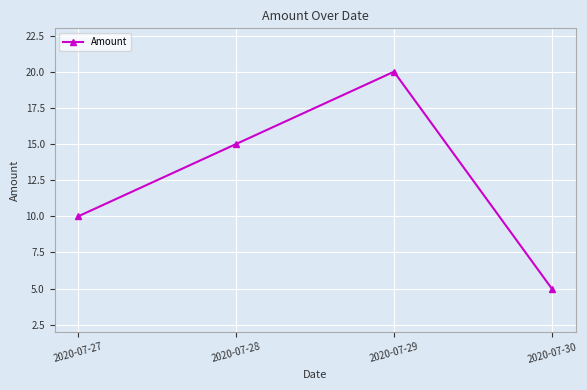

Rank the categories by value from lowest to highest.

2020-07-30, 2020-07-27, 2020-07-28, 2020-07-29